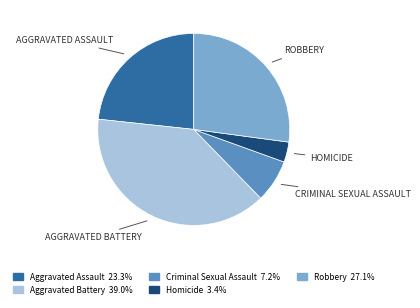

Rank the categories by value from highest to lowest.

Aggravated Battery, Robbery, Aggravated Assault, Criminal Sexual Assault, Homicide